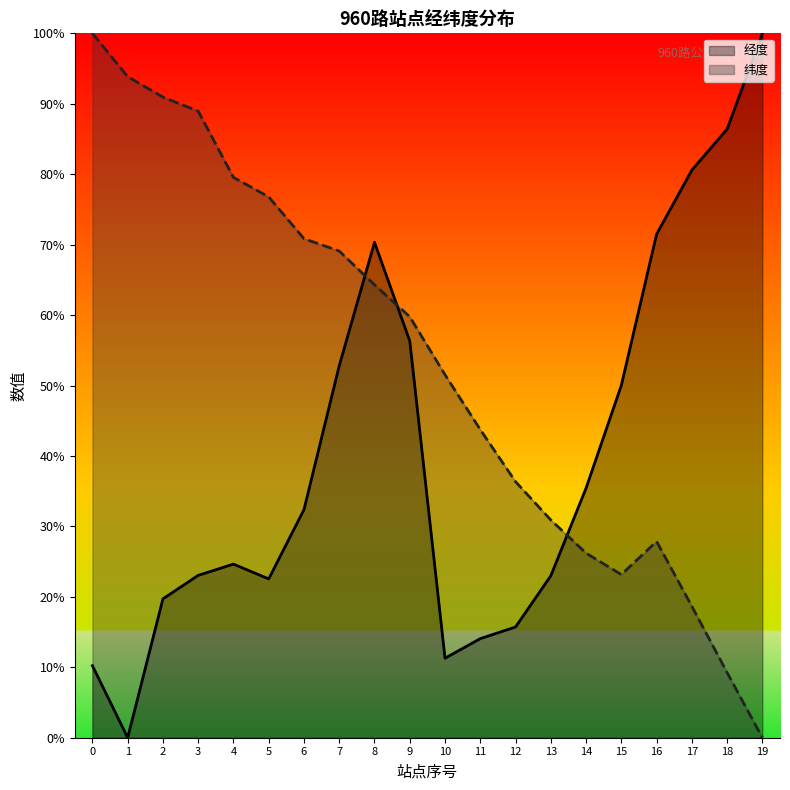

Which category has the lowest value in the 经度 series?

1